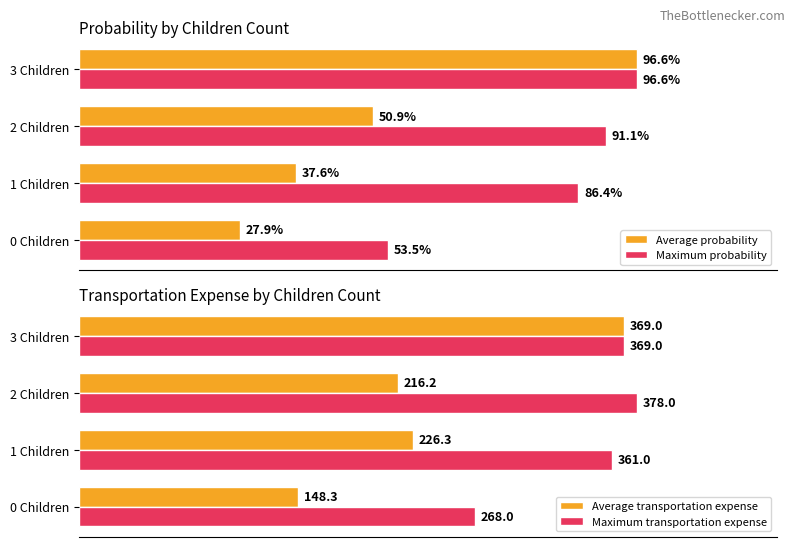

At how many categories does at least one series exceed 373?

1